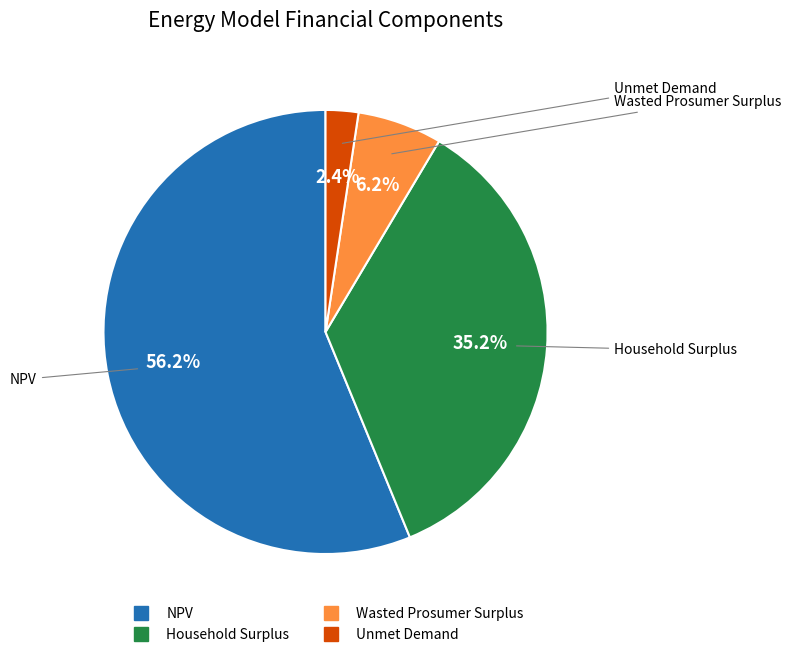

What is the smallest slice in the pie chart?

Unmet Demand